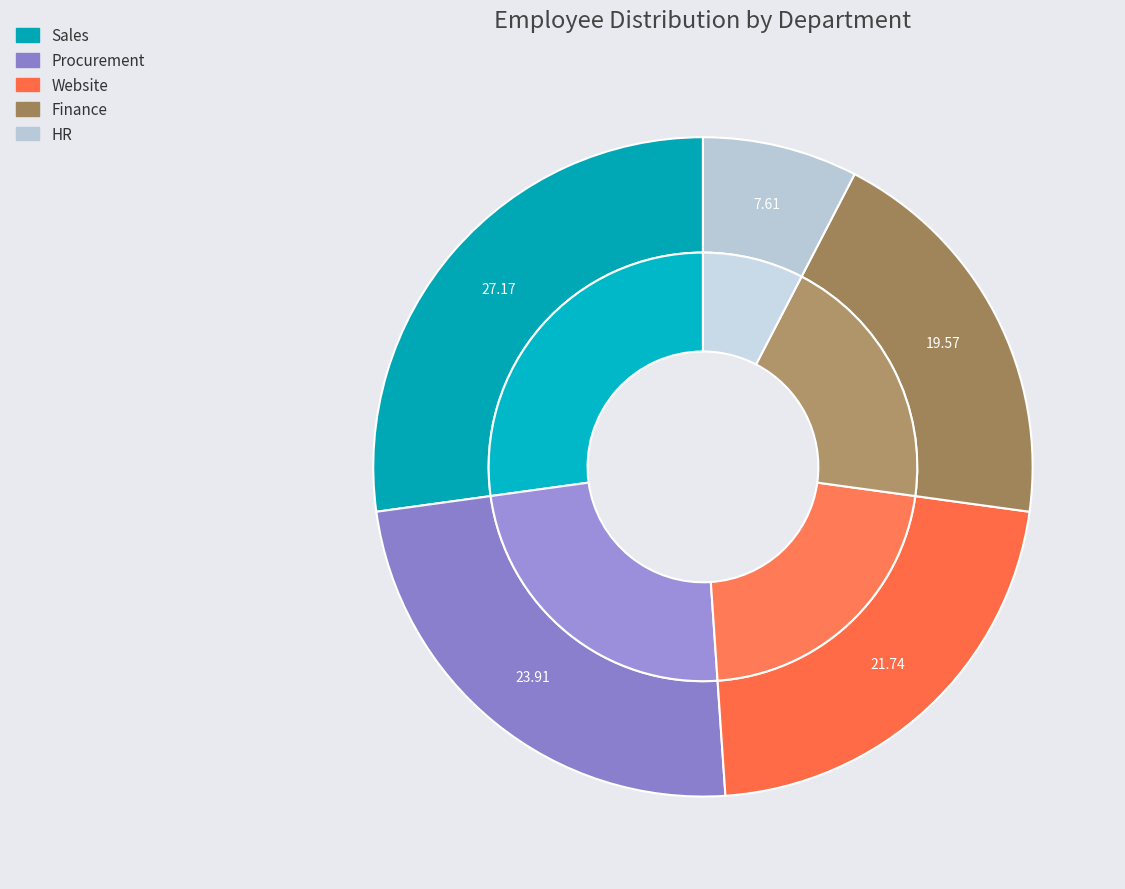

Which category has the biggest portion of the pie?

Sales